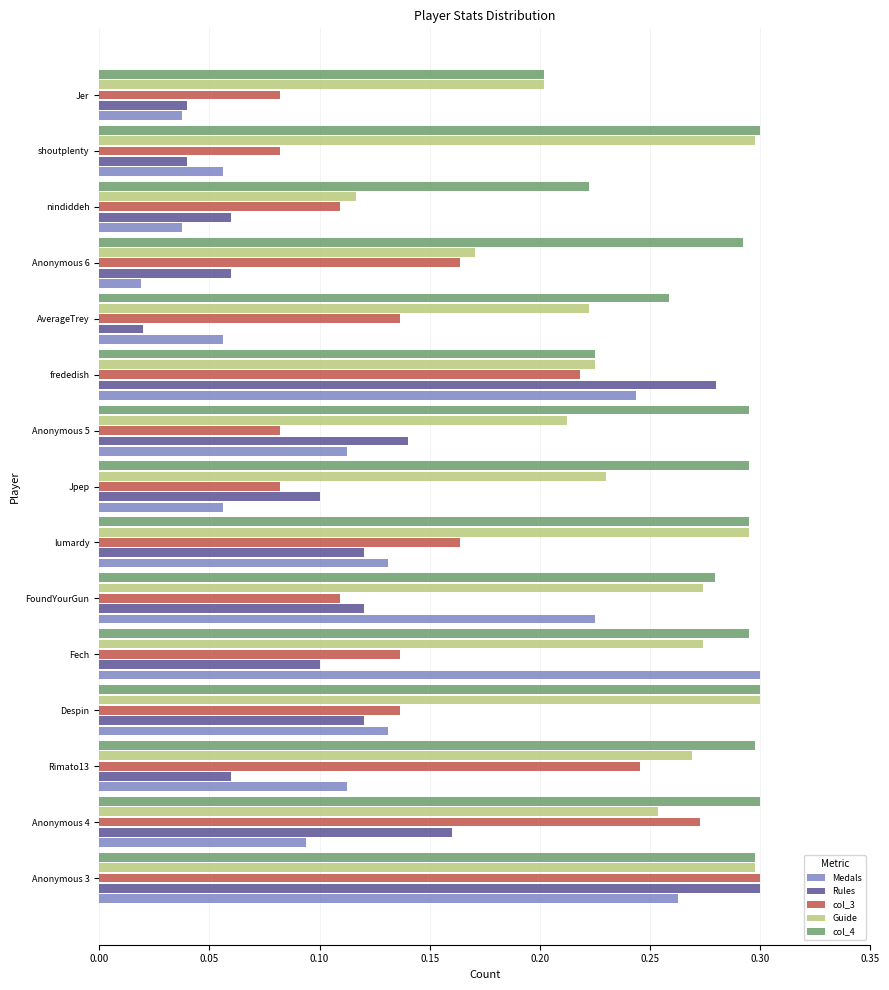

What is the sum of the Guide values at Jpep and Anonymous 4?

0.5